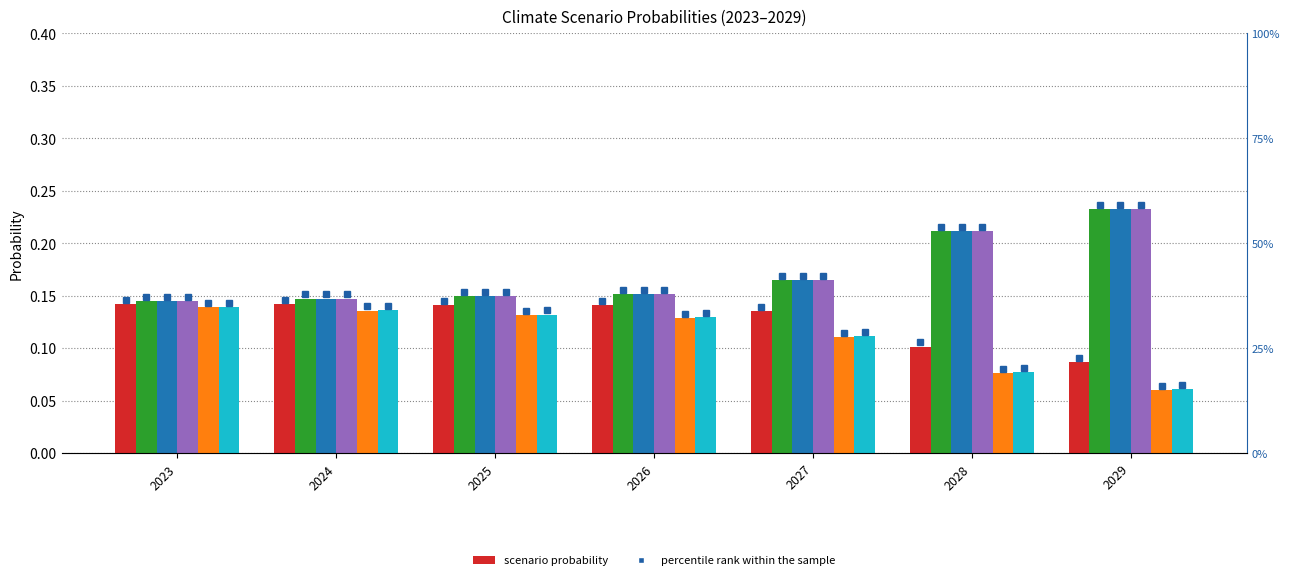

Is it true that Low demand equals 0.1 at 2026?

True